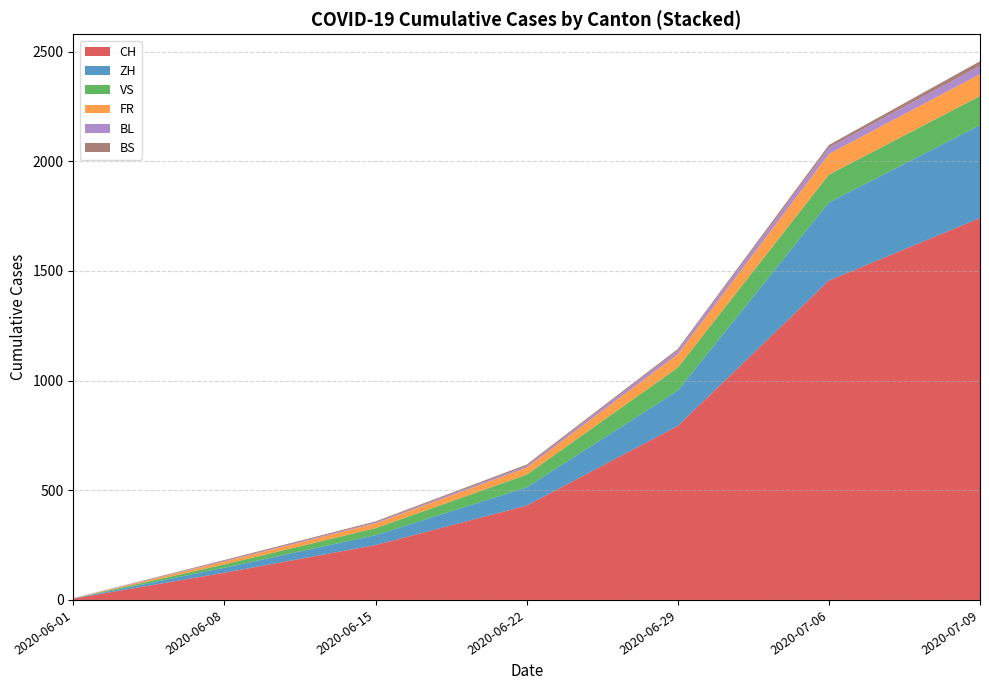

At which category is the sum across all series the highest?

2020-07-09